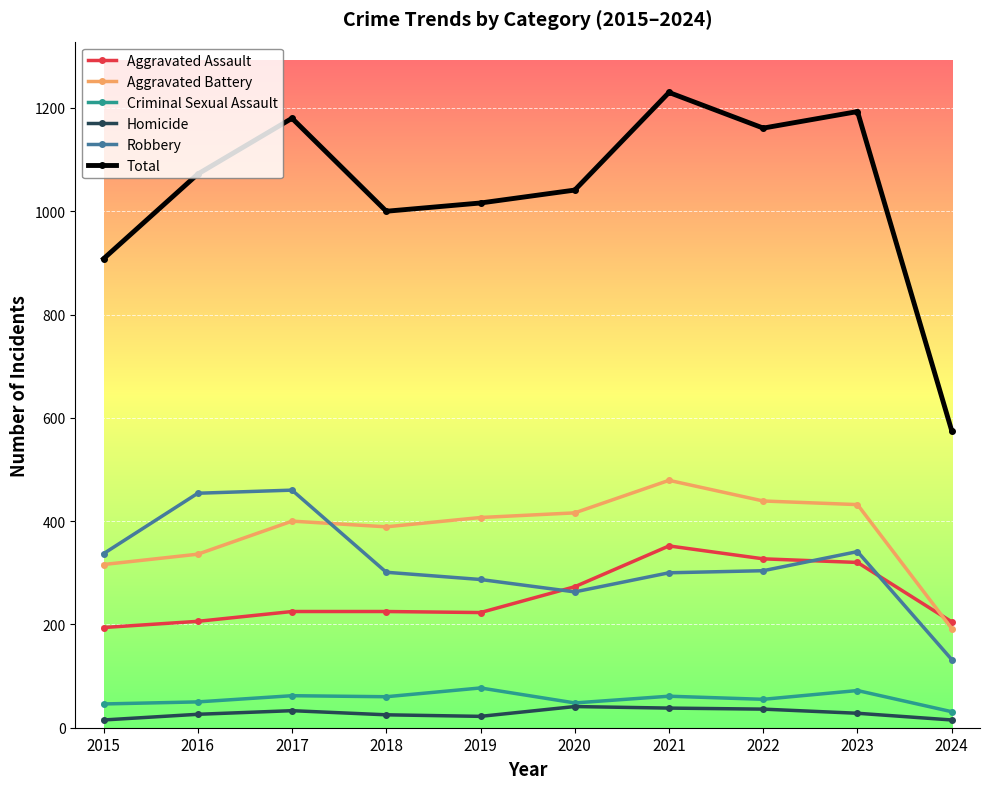

Which series has the largest total across all categories?

Total